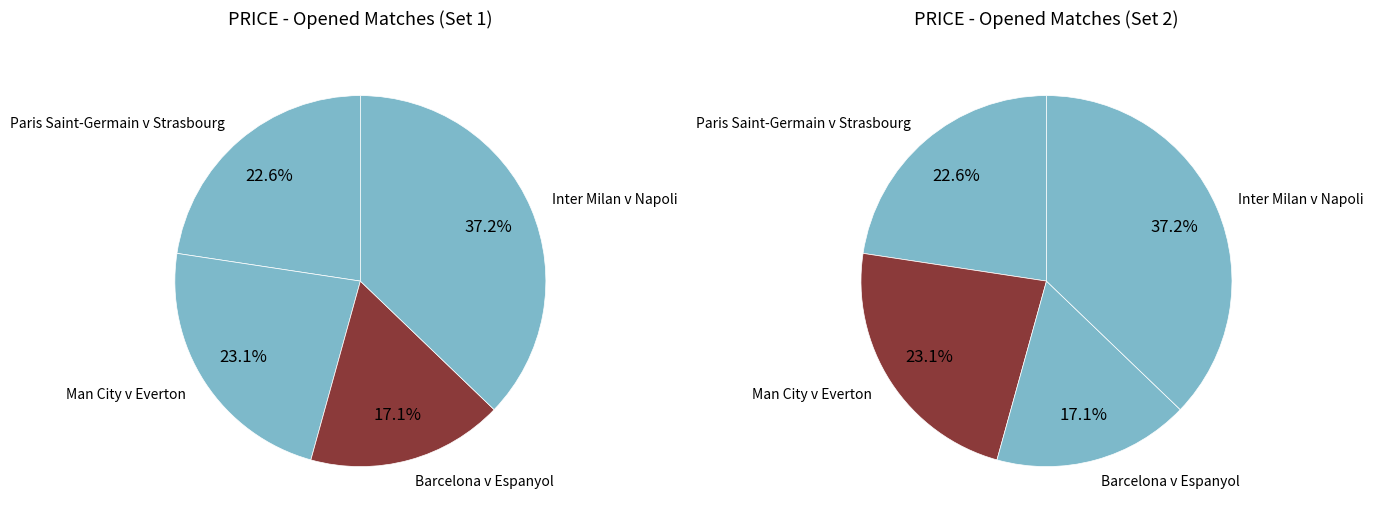

The Barcelona v Espanyol slice represents 17% of the pie. True or false?

True